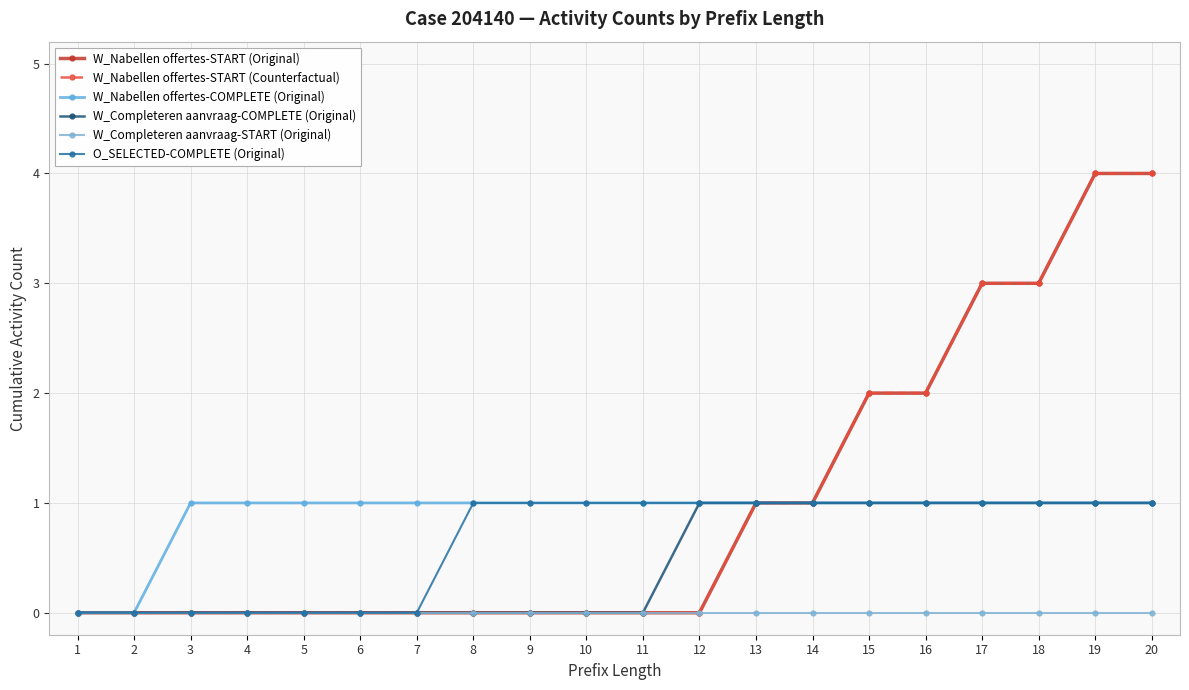

Reading left to right, transcribe all the data shown in this chart.

W_Nabellen offertes-START (Original): 0	0	0	0	0	0	0	0	0	0	0	0	1	1	2	2	3	3	4	4
W_Nabellen offertes-START (Counterfactual): 0	0	0	0	0	0	0	0	0	0	0	0	1	1	2	2	3	3	4	4
W_Nabellen offertes-COMPLETE (Original): 0	0	1	1	1	1	1	1	1	1	1	1	1	1	1	1	1	1	1	1
W_Completeren aanvraag-COMPLETE (Original): 0	0	0	0	0	0	0	0	0	0	0	1	1	1	1	1	1	1	1	1
W_Completeren aanvraag-START (Original): 0	0	0	0	0	0	0	0	0	0	0	0	0	0	0	0	0	0	0	0
O_SELECTED-COMPLETE (Original): 0	0	0	0	0	0	0	1	1	1	1	1	1	1	1	1	1	1	1	1